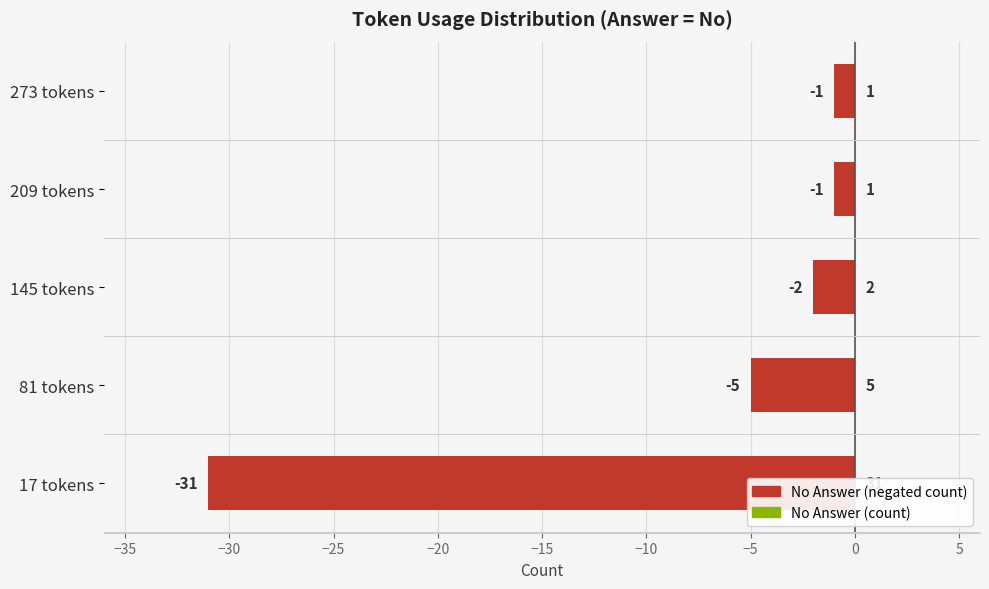

What is the difference between the second highest and second lowest values?

4